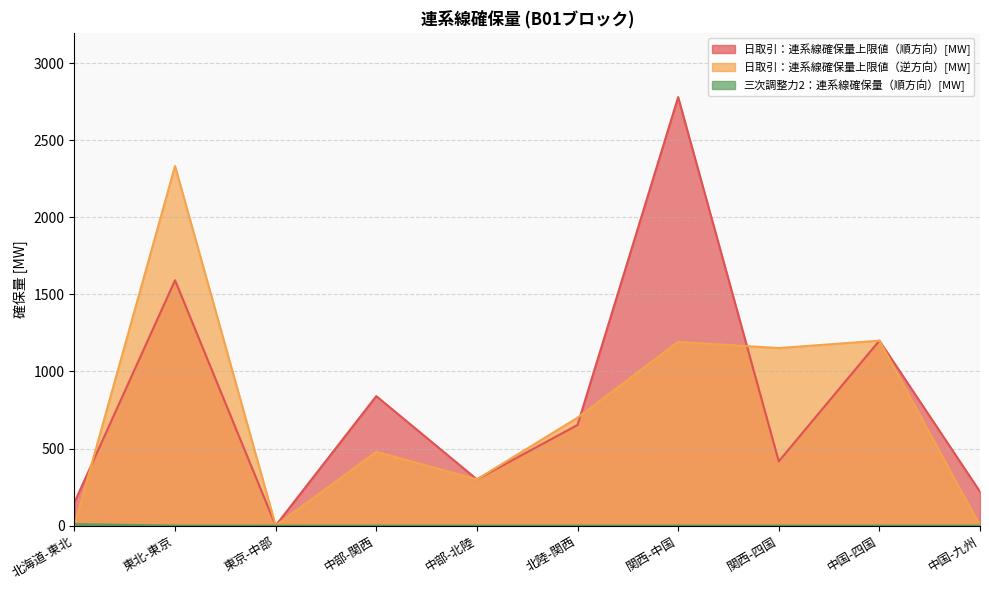

Is the value of 日取引：連系線確保量上限値（逆方向）[MW] at 関西-四国 greater than the value of 日取引：連系線確保量上限値（順方向）[MW] at 東北-東京?

No